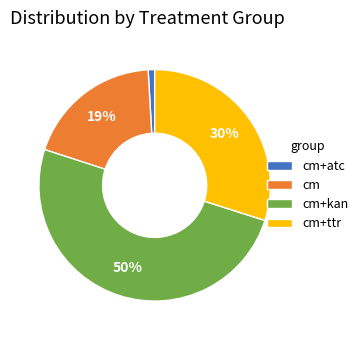

To the nearest percent, what is the combined percentage of cm+kan and cm?

69%